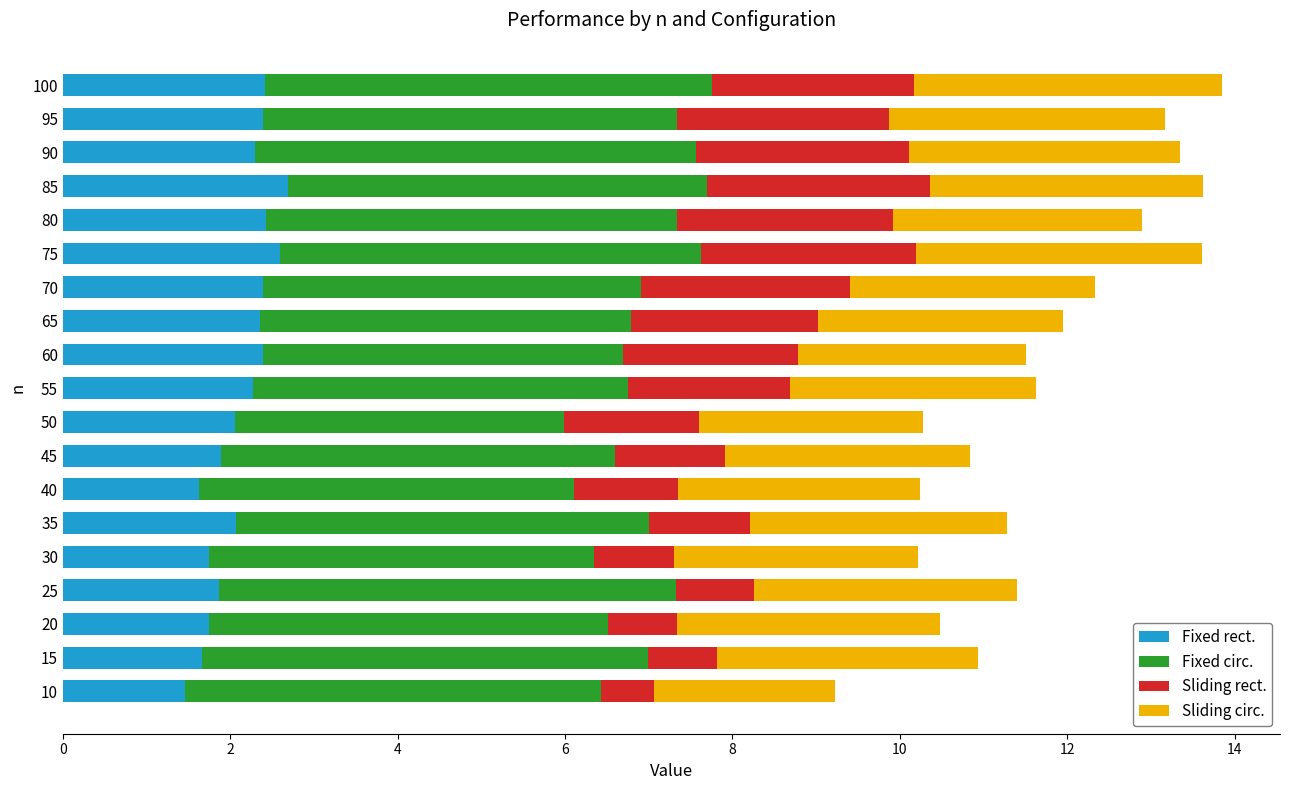

What is the sum of the Fixed rect. values at 95 and 85?

5.1